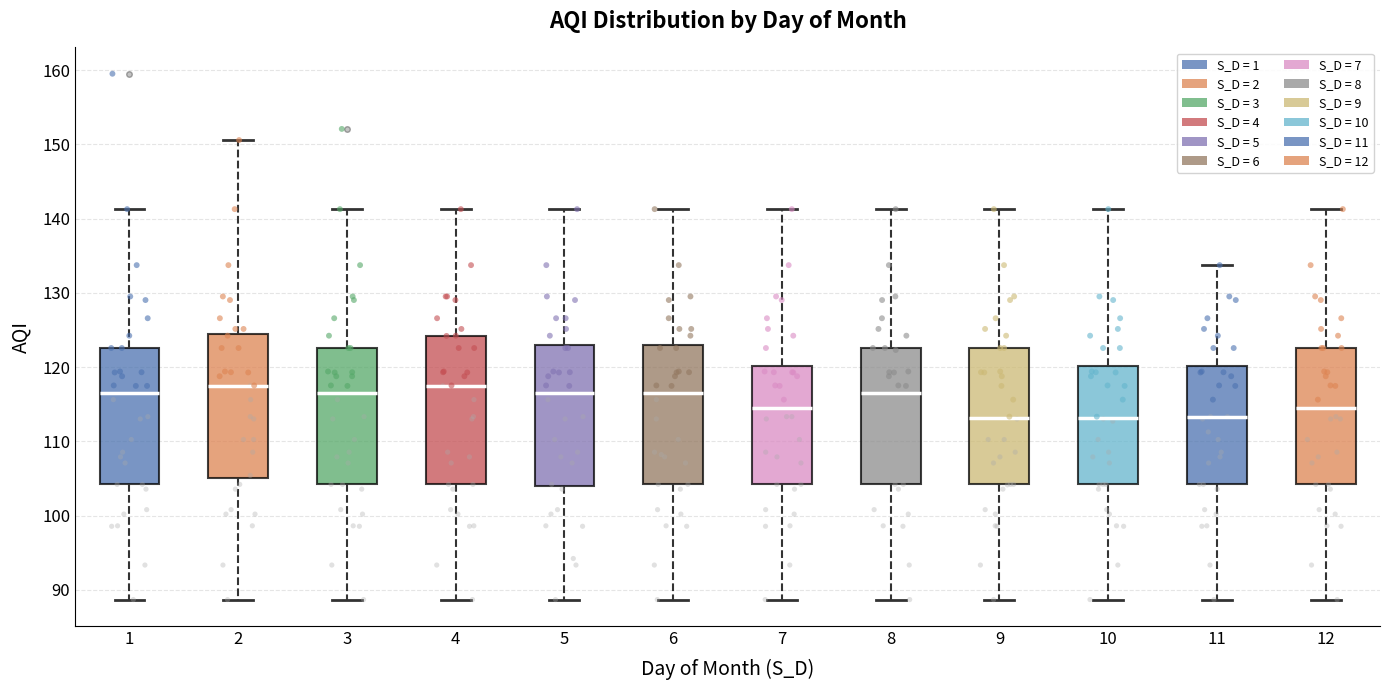

Reading left to right, transcribe this box plot: for each box, give where its median line is, the range the box spans, and where its two whiskers end, as read against the y-axis. The values are not printed on the chart, so give them approximately, as read against the axis.

1: median 117, box 104 to 123, whiskers 89 to 141
2: median 118, box 105 to 124, whiskers 89 to 151
3: median 117, box 104 to 123, whiskers 89 to 141
4: median 118, box 104 to 124, whiskers 89 to 141
5: median 117, box 104 to 123, whiskers 89 to 141
6: median 117, box 104 to 123, whiskers 89 to 141
7: median 114, box 104 to 120, whiskers 89 to 141
8: median 117, box 104 to 123, whiskers 89 to 141
9: median 113, box 104 to 123, whiskers 89 to 141
10: median 113, box 104 to 120, whiskers 89 to 141
11: median 113, box 104 to 120, whiskers 89 to 134
12: median 114, box 104 to 123, whiskers 89 to 141